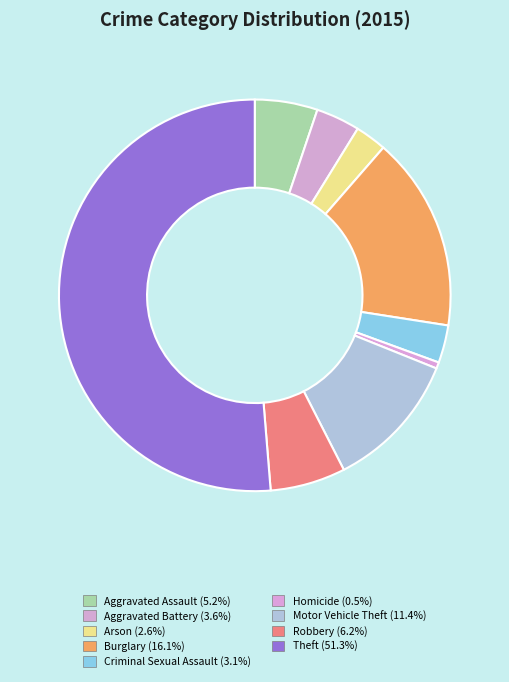

To the nearest percent, what is the average slice percentage?

11%